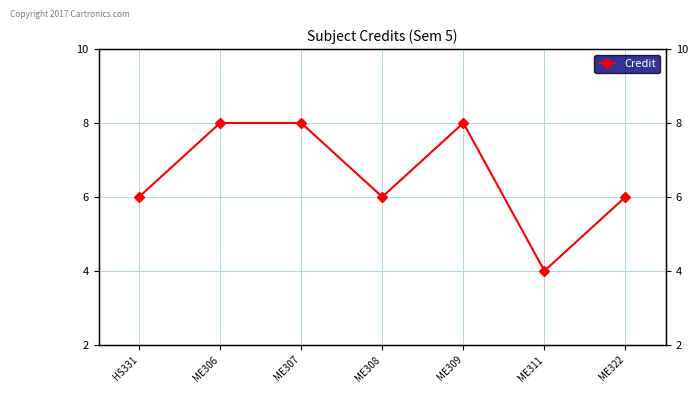

Does the chart have visible grid lines?

Yes